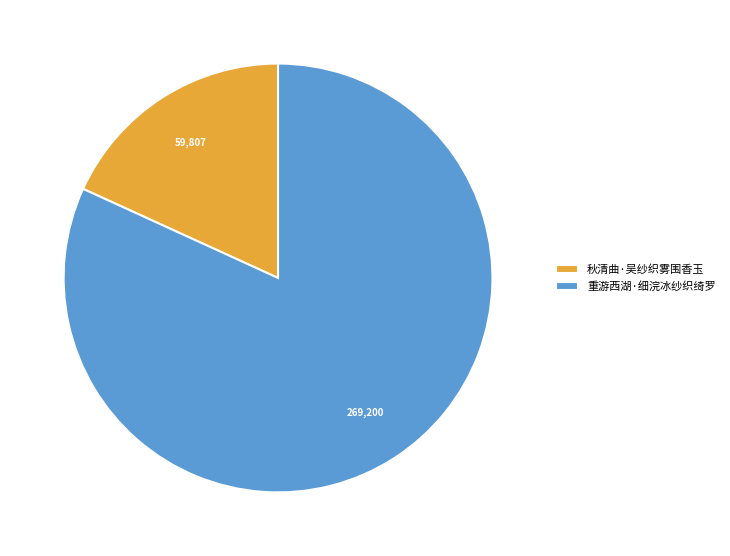

Combined, do 重游西湖·细浣冰纱织绮罗 and 秋清曲·吴纱织雾围香玉 account for over 50%?

Yes